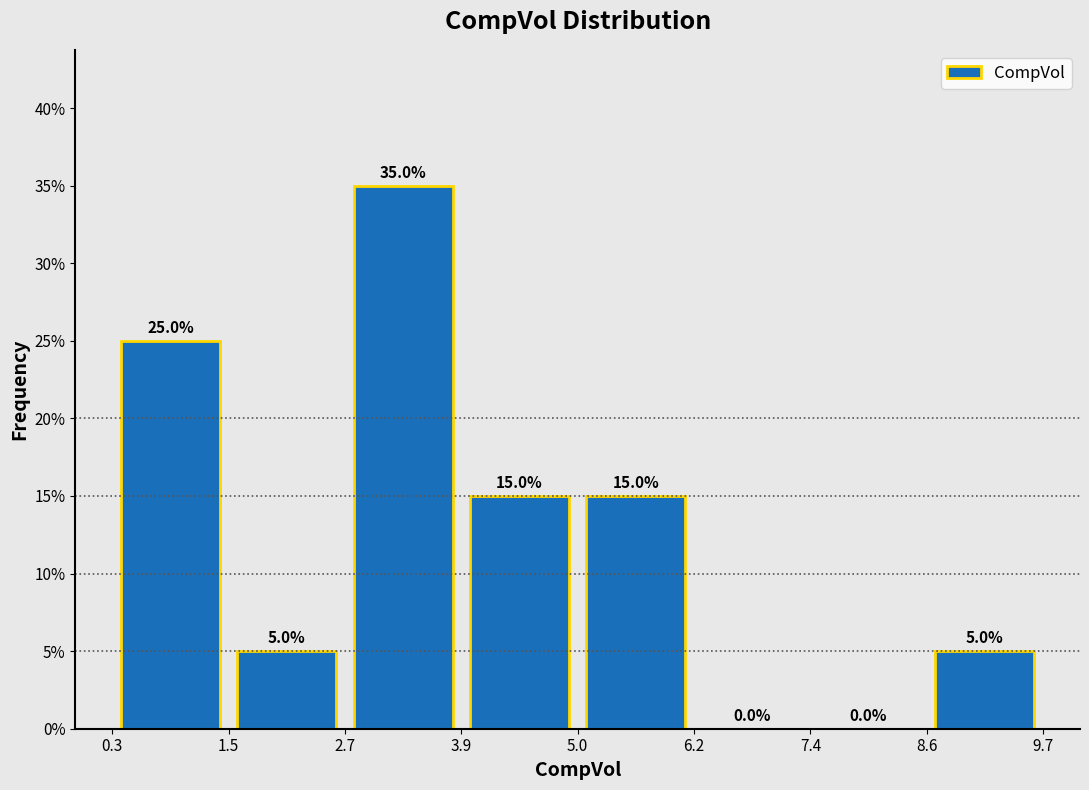

Reading left to right, transcribe this chart: for each bar, give the range it covers on the x-axis and its height.

0.3 to 1.5: 25.0
1.5 to 2.7: 5.0
2.7 to 3.9: 35.0
3.9 to 5.0: 15.0
5.0 to 6.2: 15.0
6.2 to 7.4: 0.0
7.4 to 8.6: 0.0
8.6 to 9.7: 5.0